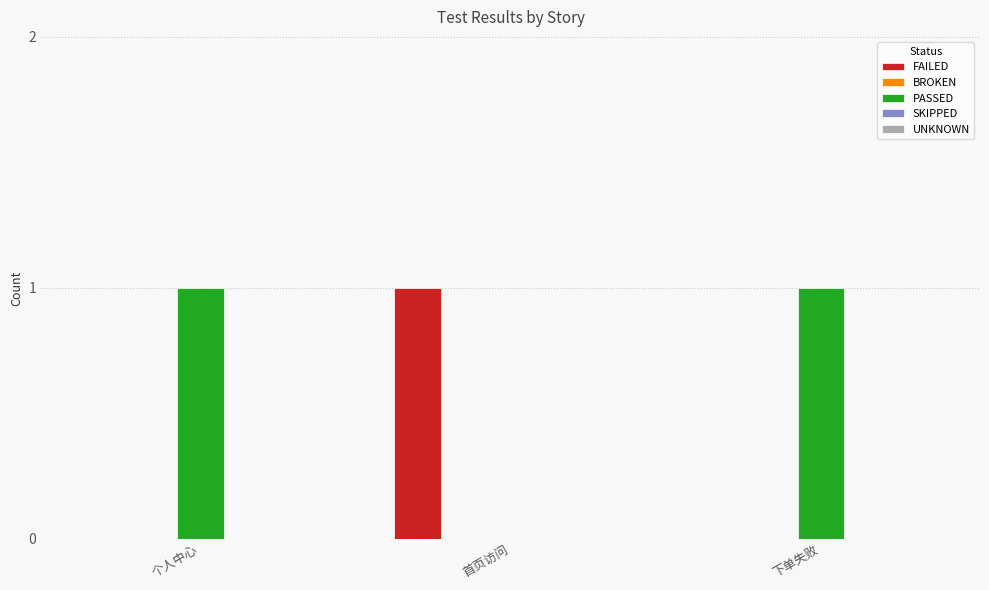

Which series has the largest total across all categories?

PASSED